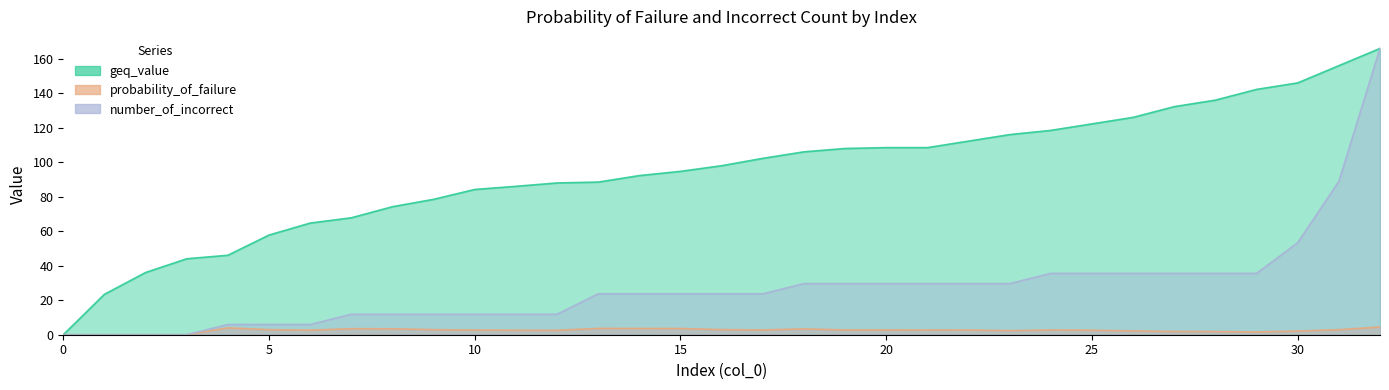

Reading left to right, extract all data points from this chart.

geq_value: 0=0.0	1=23.4	2=36.1	3=44.1	4=46.1	5=57.8	6=64.8	7=67.8	8=74.3	9=78.5	10=84.3	11=86.1	12=88.0	13=88.5	14=92.3	15=94.8	16=98.0	17=102.3	18=106.1	19=108.0	20=108.5	21=108.5	22=112.3	23=116.1	24=118.5	25=122.3	26=126.1	27=132.3	28=136.1	29=142.3	30=146.1	31=156.1	32=166.1
probability_of_failure: 0=0.0	1=0.0	2=0.0	3=0.0	4=4.0	5=2.9	6=2.6	7=3.5	8=3.4	9=2.9	10=2.7	11=2.6	12=2.6	13=3.7	14=3.6	15=3.6	16=3.0	17=2.8	18=3.4	19=2.8	20=2.7	21=2.7	22=2.7	23=2.4	24=2.7	25=2.6	26=2.2	27=1.9	28=1.8	29=1.6	30=2.1	31=2.9	32=4.5
number_of_incorrect: 0=0.0	1=0.0	2=0.0	3=0.0	4=5.9	5=5.9	6=5.9	7=11.9	8=11.9	9=11.9	10=11.9	11=11.9	12=11.9	13=23.7	14=23.7	15=23.7	16=23.7	17=23.7	18=29.7	19=29.7	20=29.7	21=29.7	22=29.7	23=29.7	24=35.6	25=35.6	26=35.6	27=35.6	28=35.6	29=35.6	30=53.4	31=89.0	32=166.1